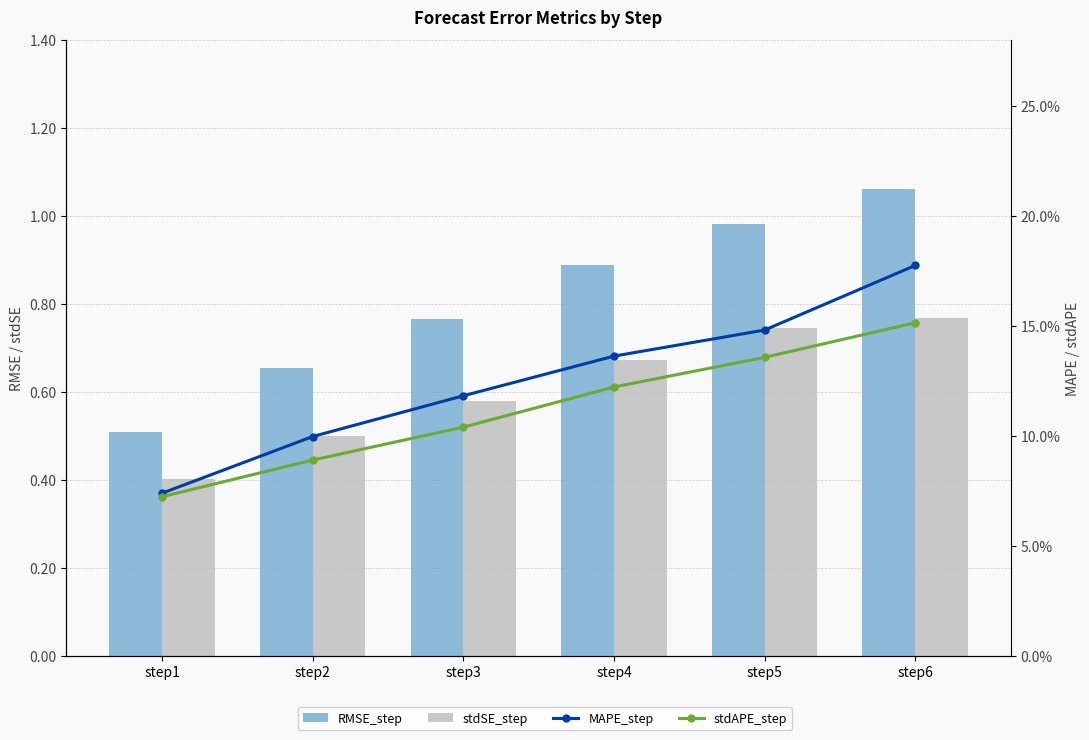

At which label is stdAPE_step closest to 0?

step1